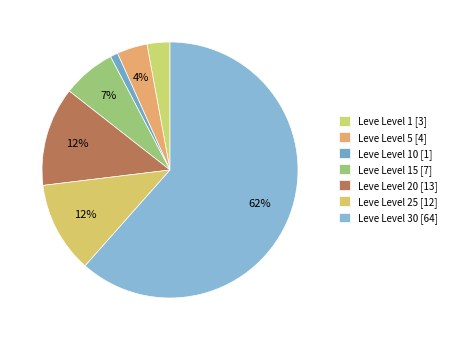

Which category has the biggest portion of the pie?

Leve Level 30